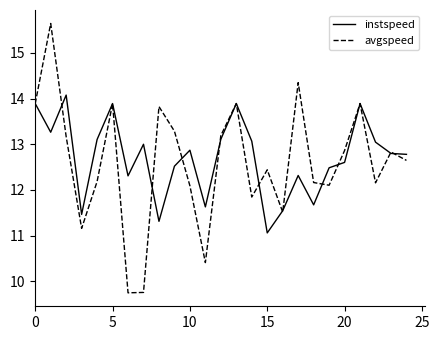

List the series in order of their peak value, highest first.

avgspeed, instspeed